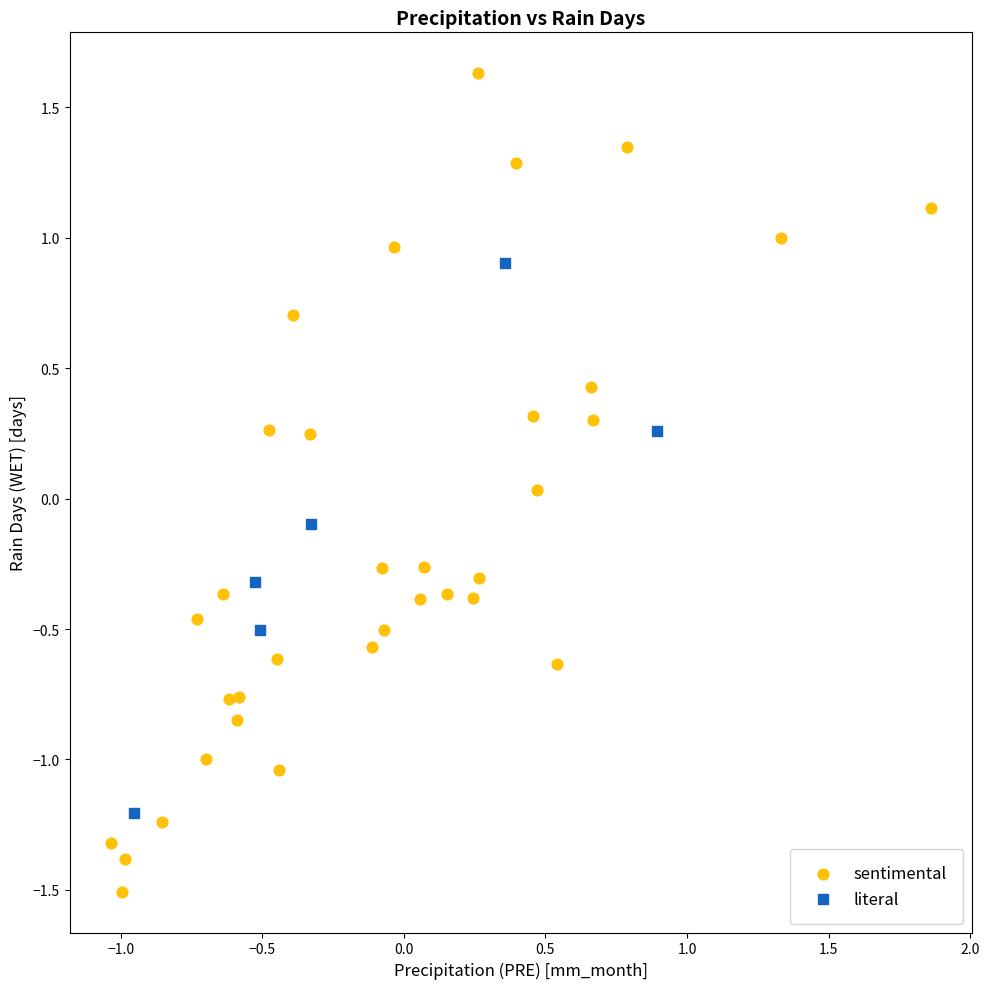

Which series has the widest spread of Y values?

sentimental